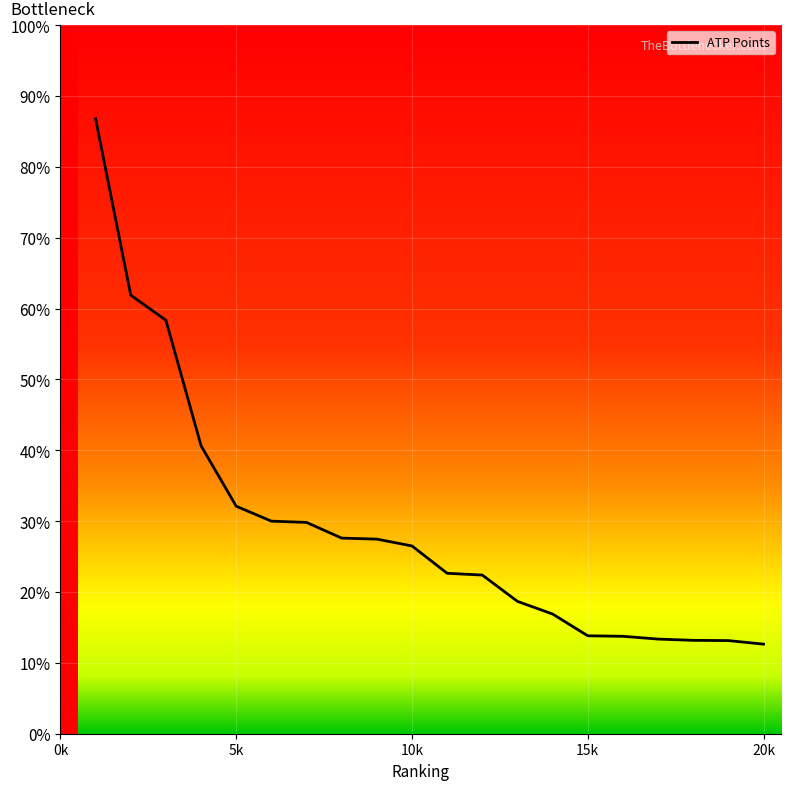

Does the chart have visible grid lines?

Yes